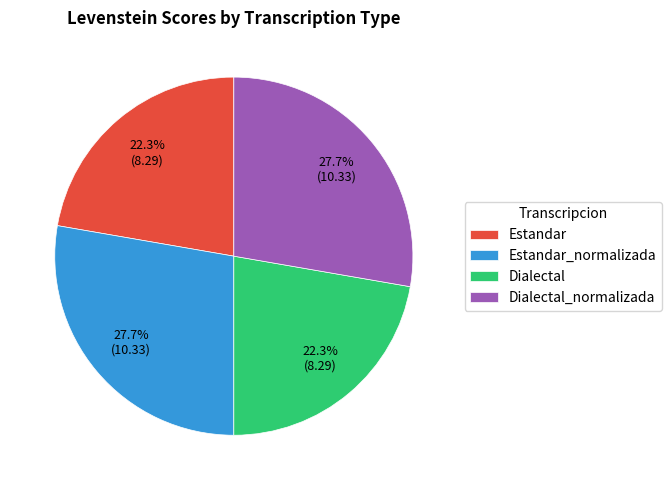

What percentage is NOT represented by Estandar?

77.7%